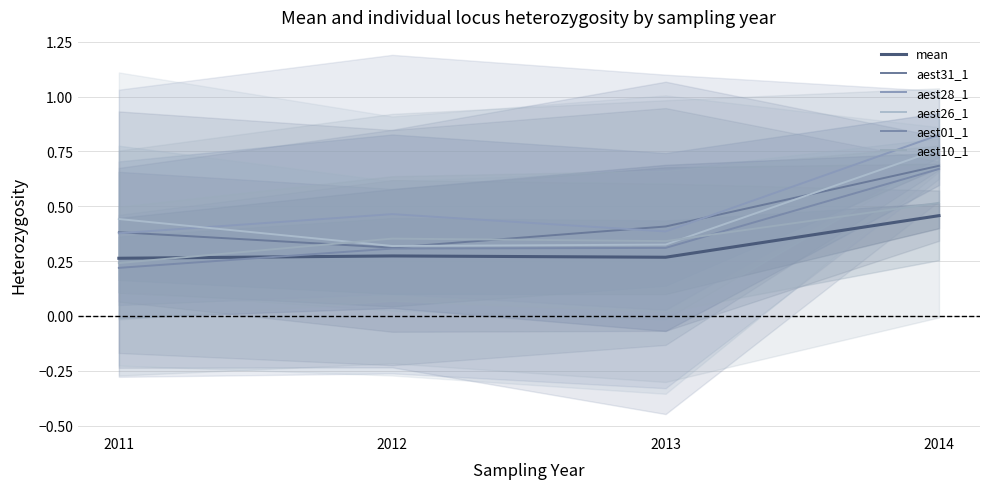

What is the total value across all series at 2013?

2.0